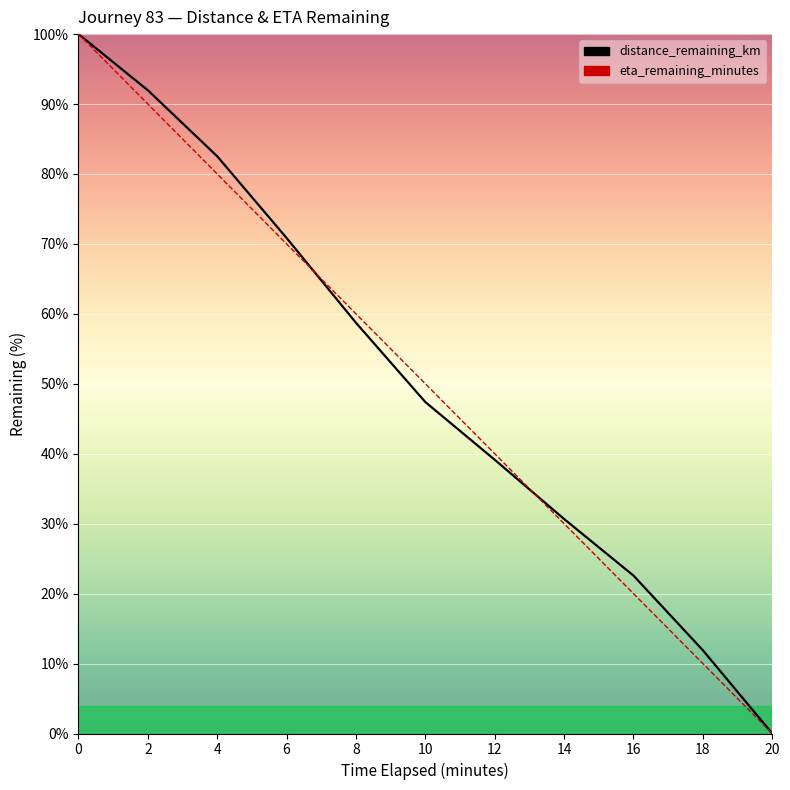

What is the value of the eta_remaining_minutes point at the 2nd from the left?

90.0